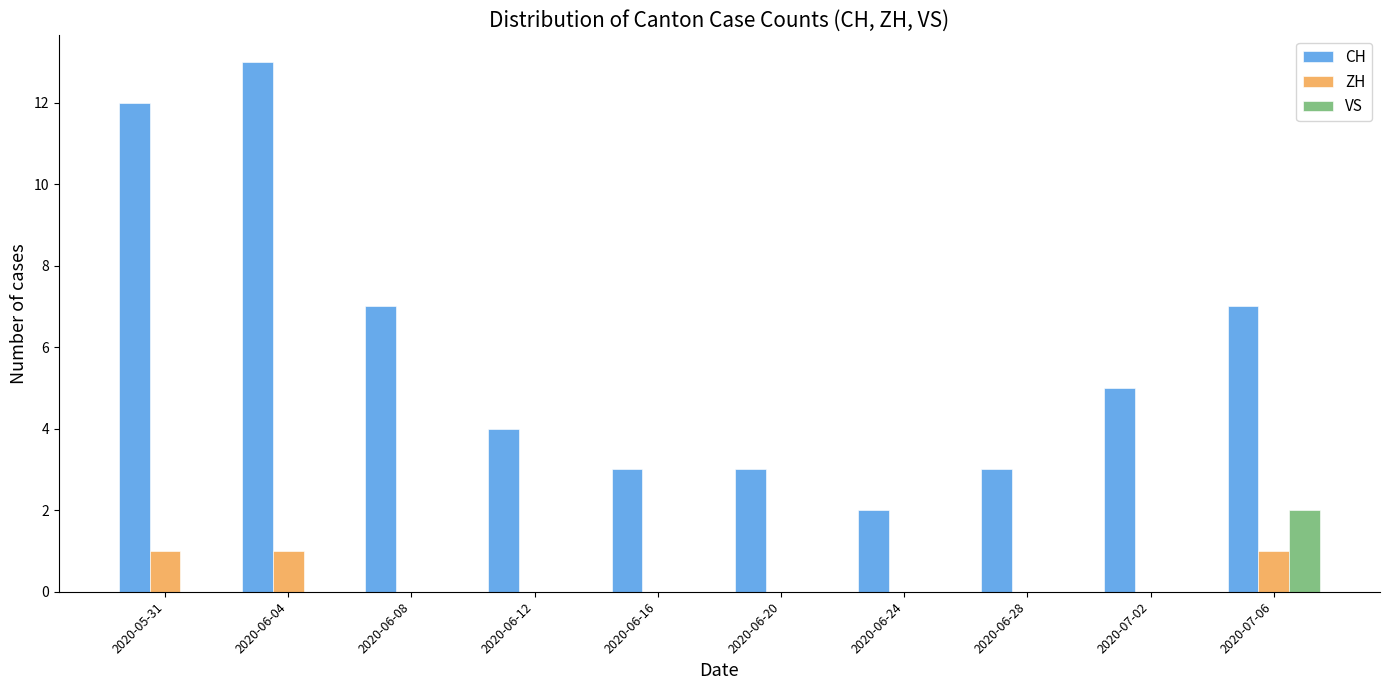

The value of CH at 2020-06-20 is 3. True or false?

True